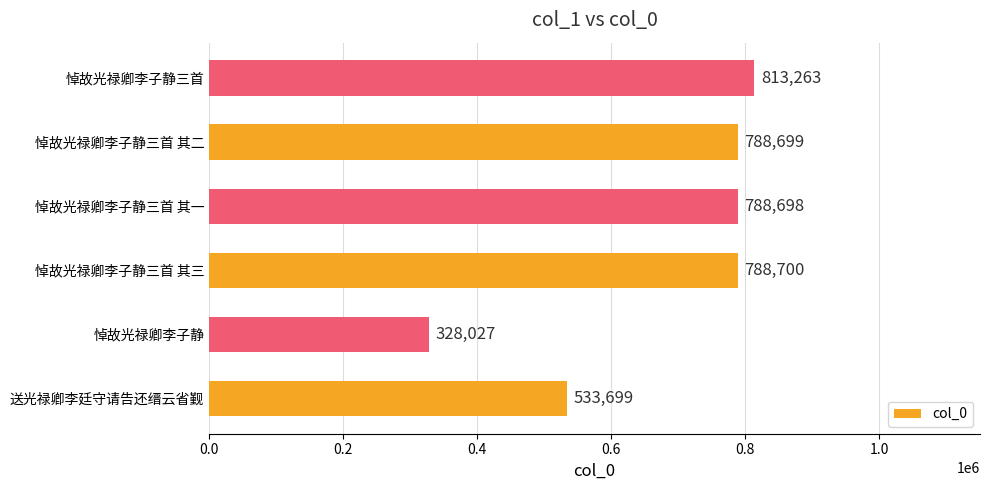

Which label corresponds to the largest value in the chart?

悼故光禄卿李子静三首